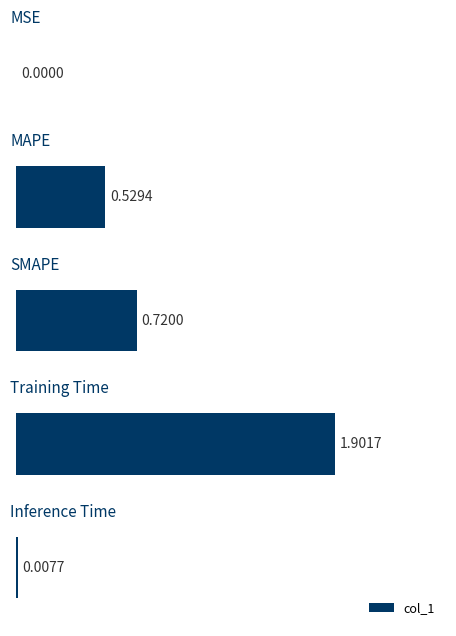

What is the sum of all values?

3.2